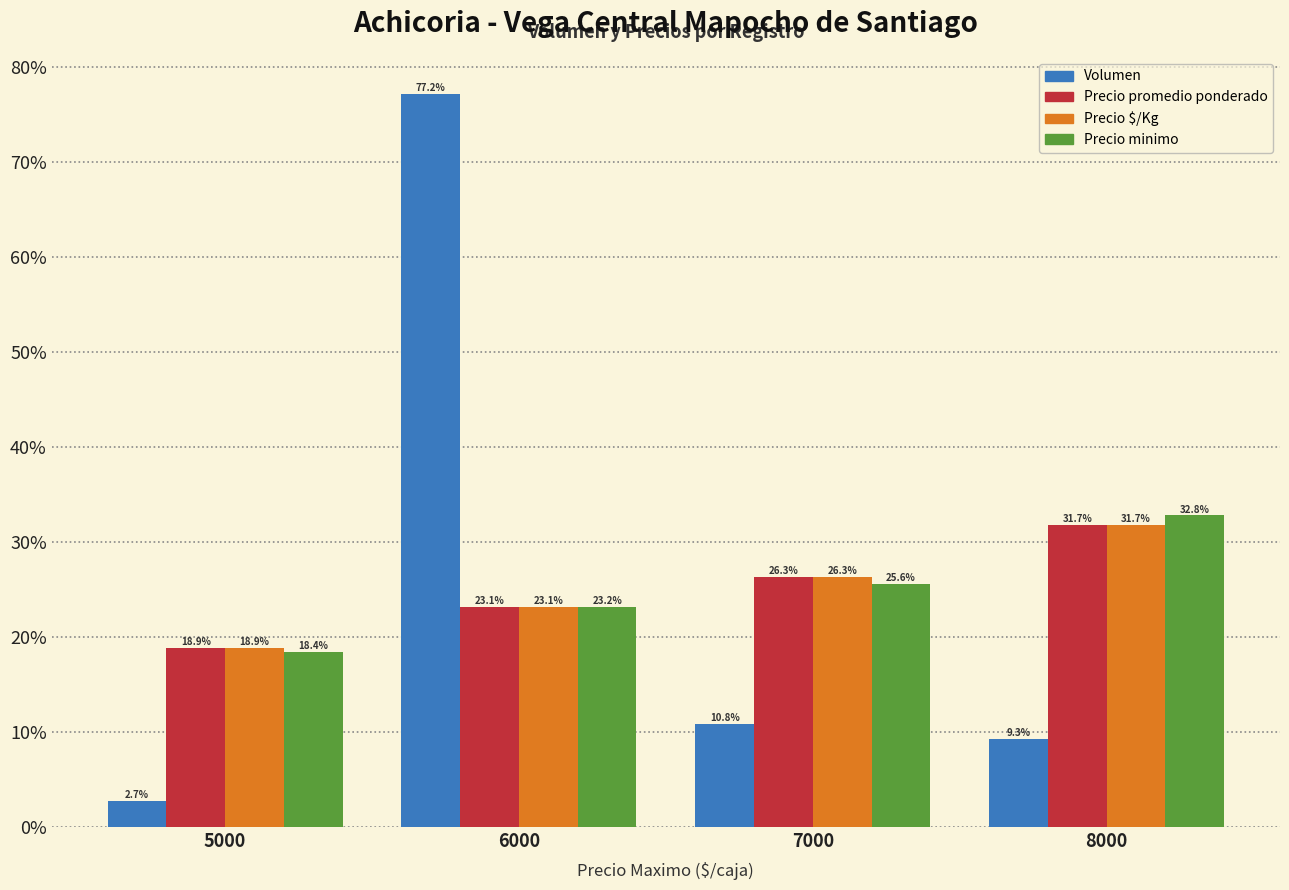

Reading left to right, list all the values displayed in this chart.

Volumen: 2.7	77.2	10.8	9.3
Precio promedio ponderado: 18.9	23.1	26.3	31.7
Precio $/Kg: 18.9	23.1	26.3	31.7
Precio minimo: 18.4	23.2	25.6	32.8